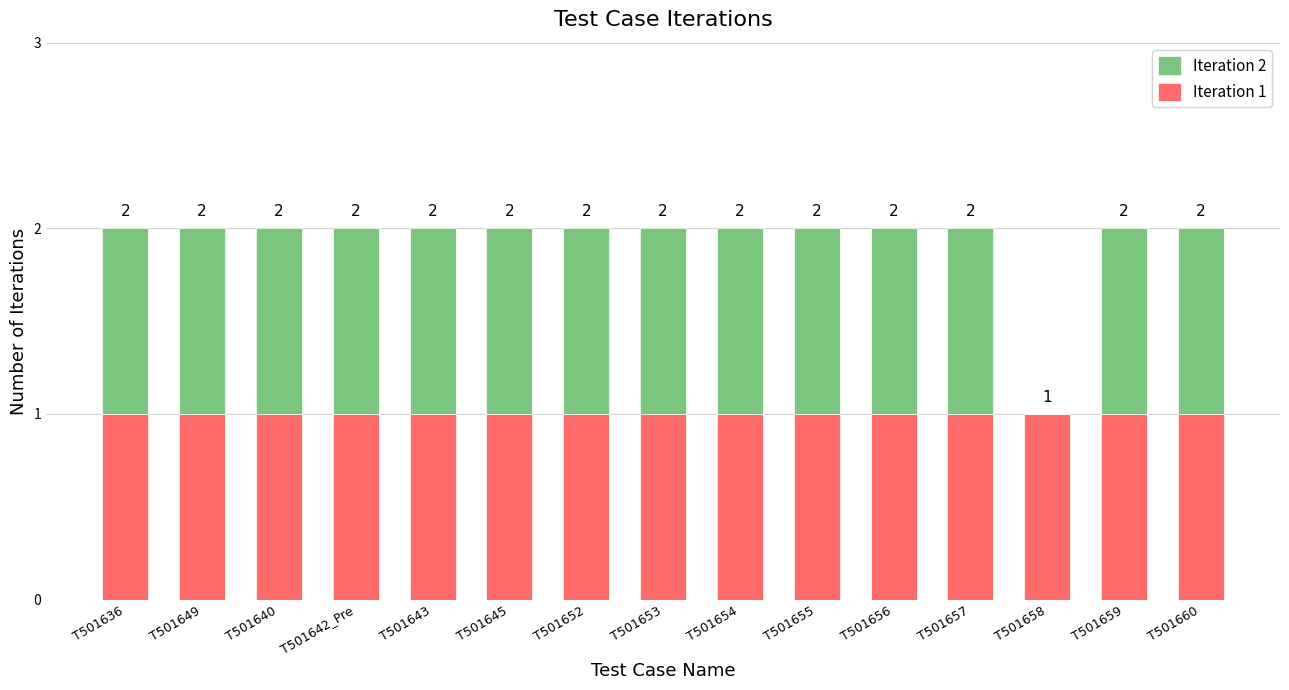

At which label does Iteration 1 reach its minimum?

T501636